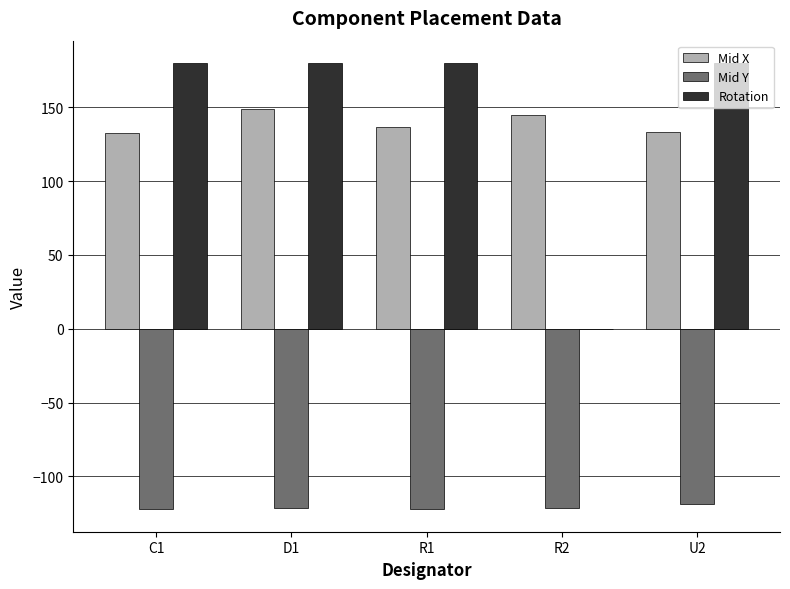

What is the total value across all series at C1?

190.2